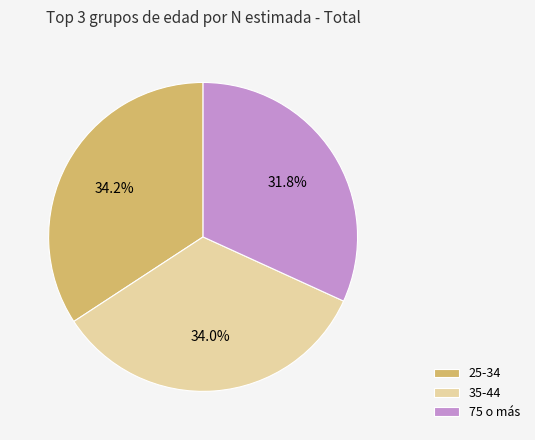

Does any single category account for the majority?

No